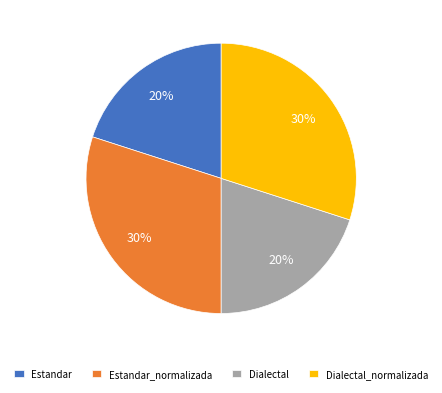

How many segments does this pie chart have?

4